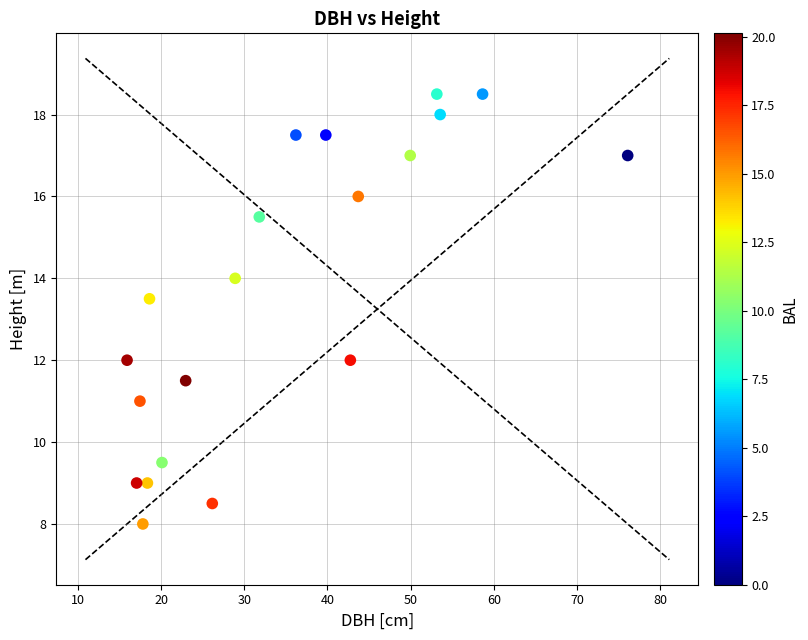

What is the range of X values (max minus min)?

60.2